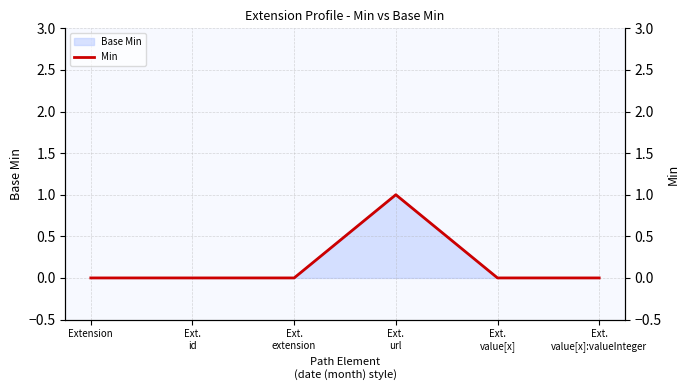

The value at Ext.
id is -1. True or false?

False